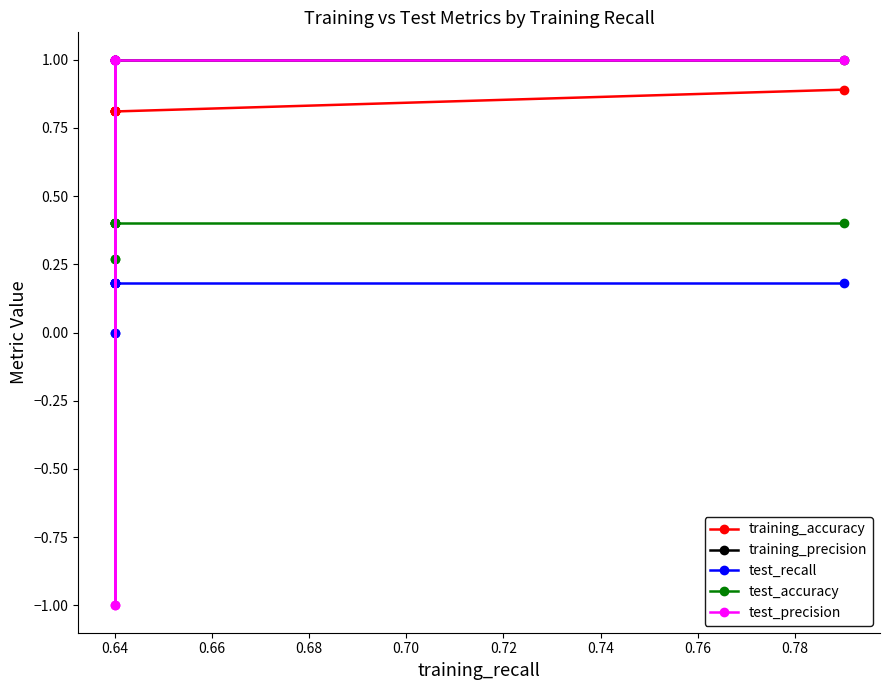

Does the chart have visible grid lines?

No